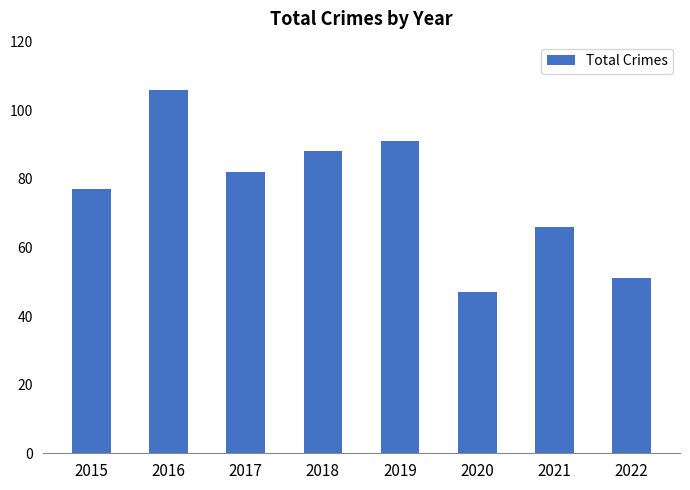

What is the change in value from 2015 to 2016?

+29